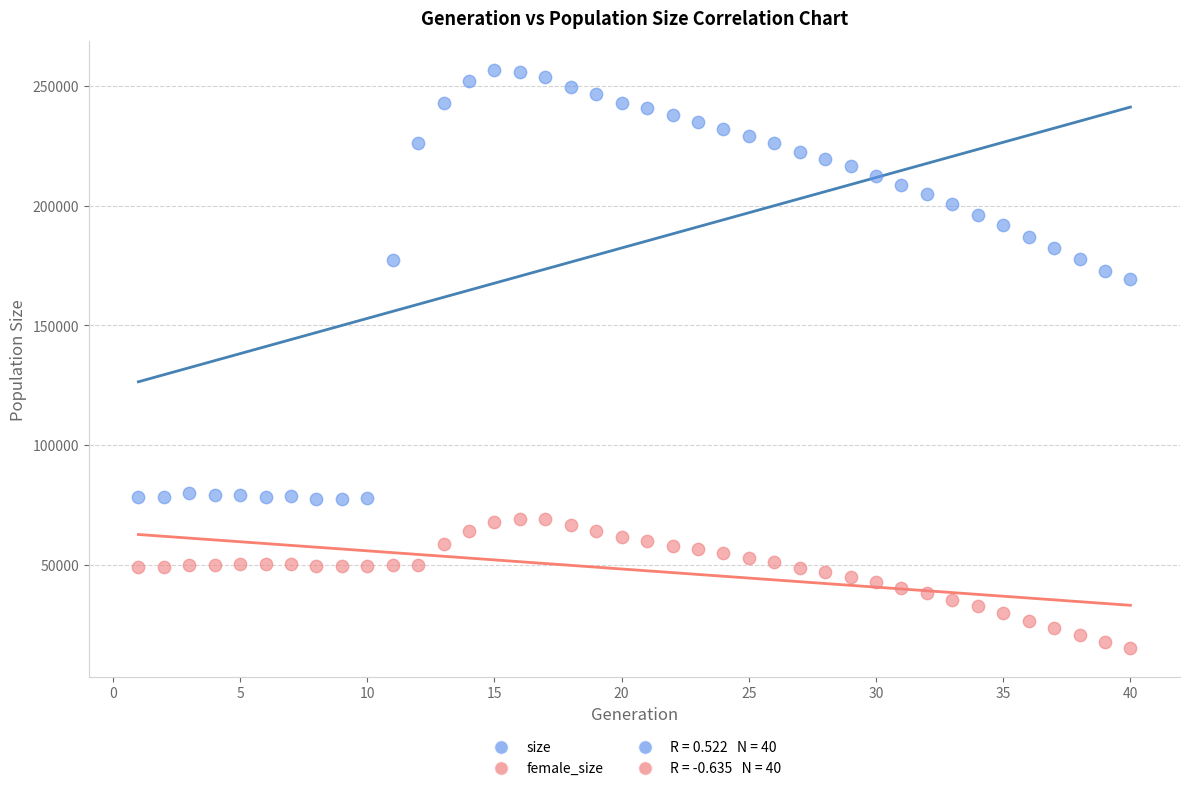

Which series contains the lowest Y value?

female_size